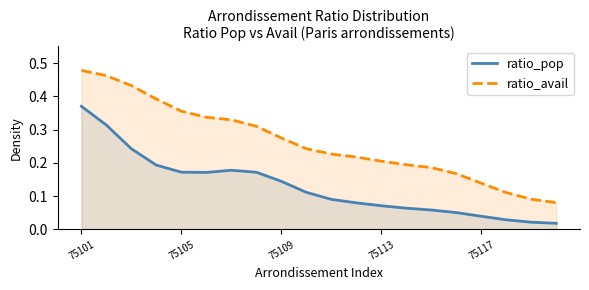

True or false: ratio_pop and ratio_avail intersect in this chart.

False